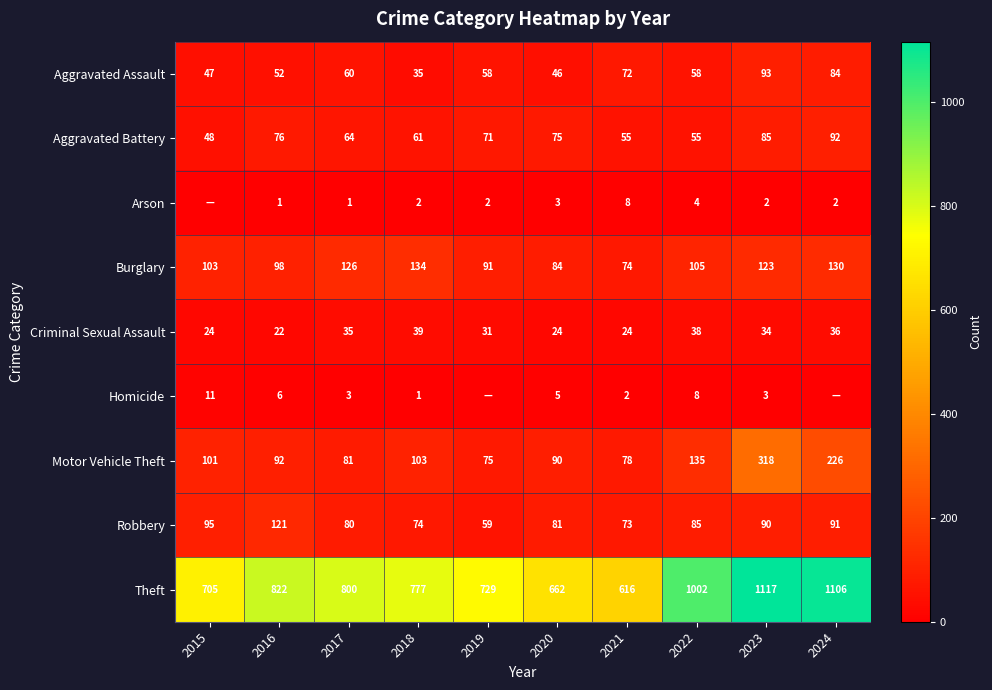

At how many categories does at least one series exceed 104?

10